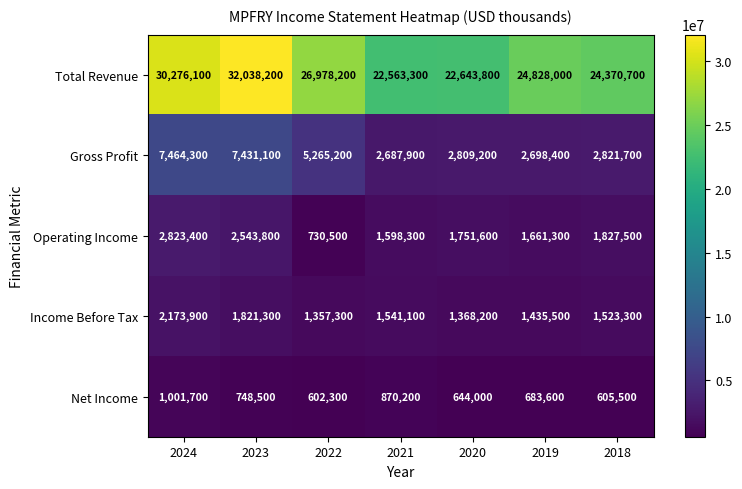

At which category does the chart reach its peak across all series?

2023